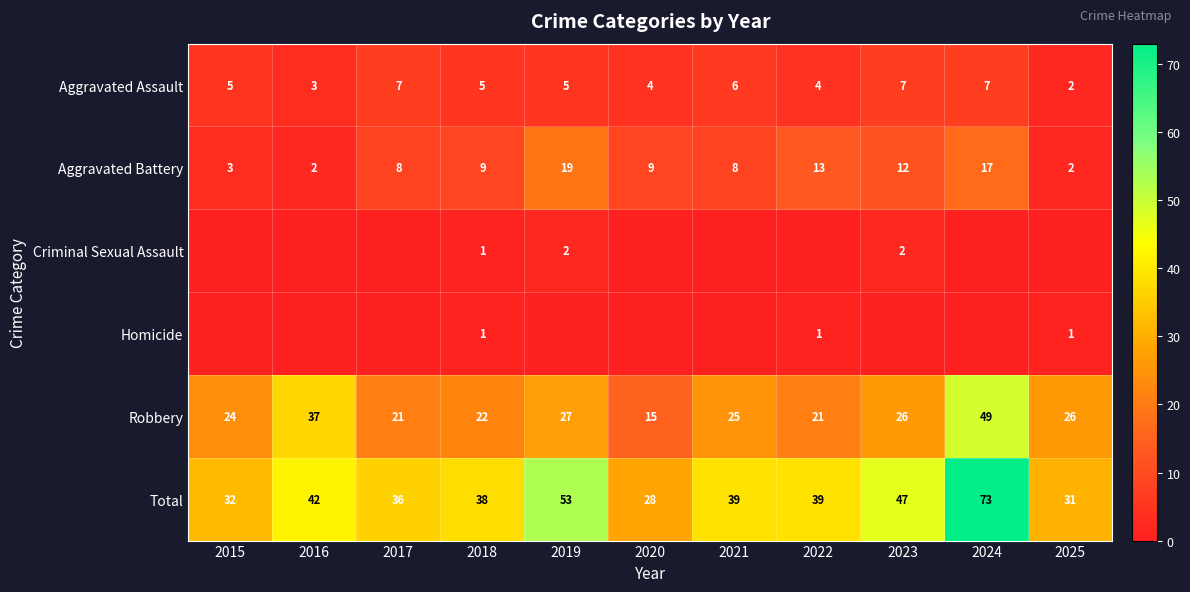

Which category has the lowest value in the Robbery series?

2020